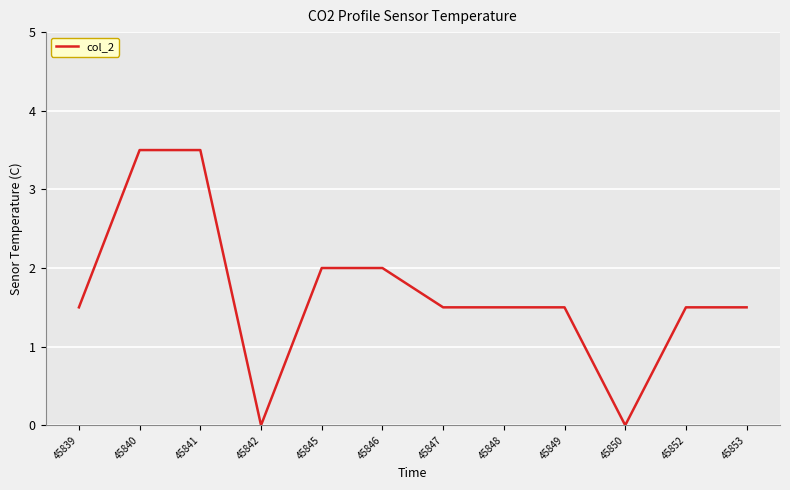

How many values are below 1?

2